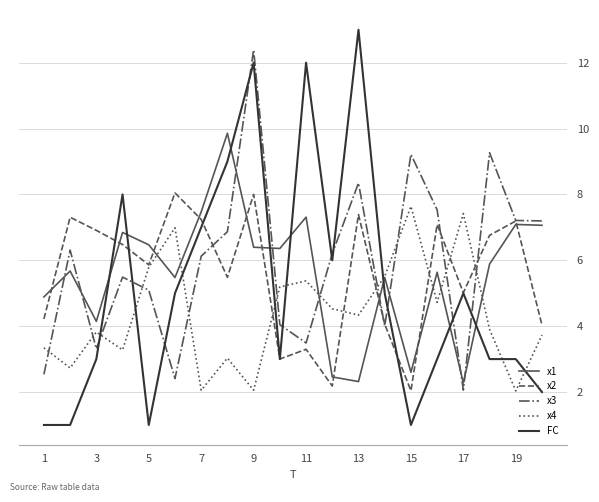

Which series has the widest spread of values?

FC